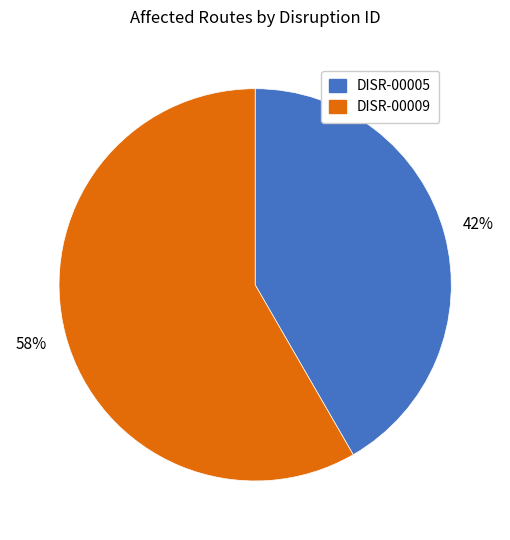

True or false: DISR-00009 accounts for 71% of the total.

False